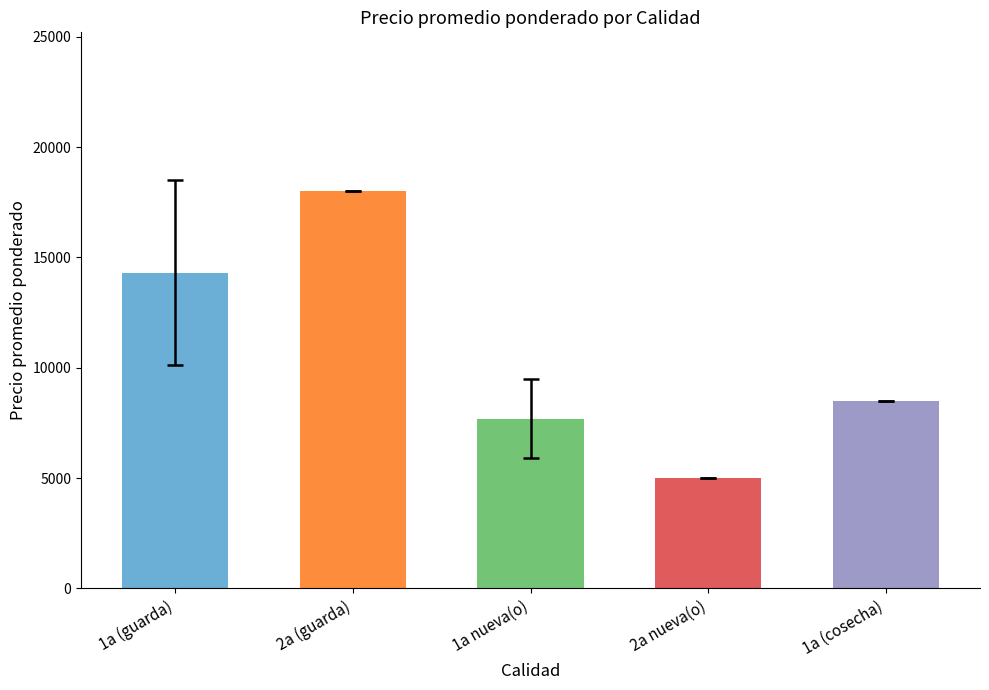

How many distinct data groups are displayed?

1